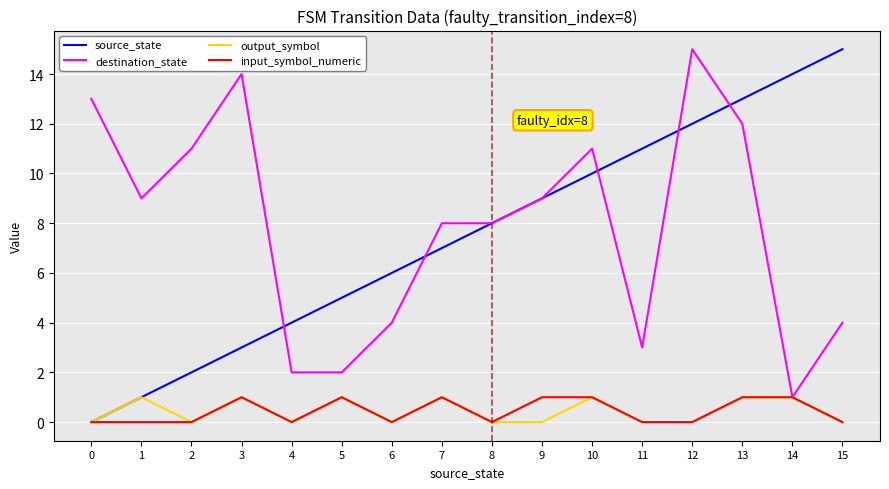

Which category has the highest value in the source_state series?

15